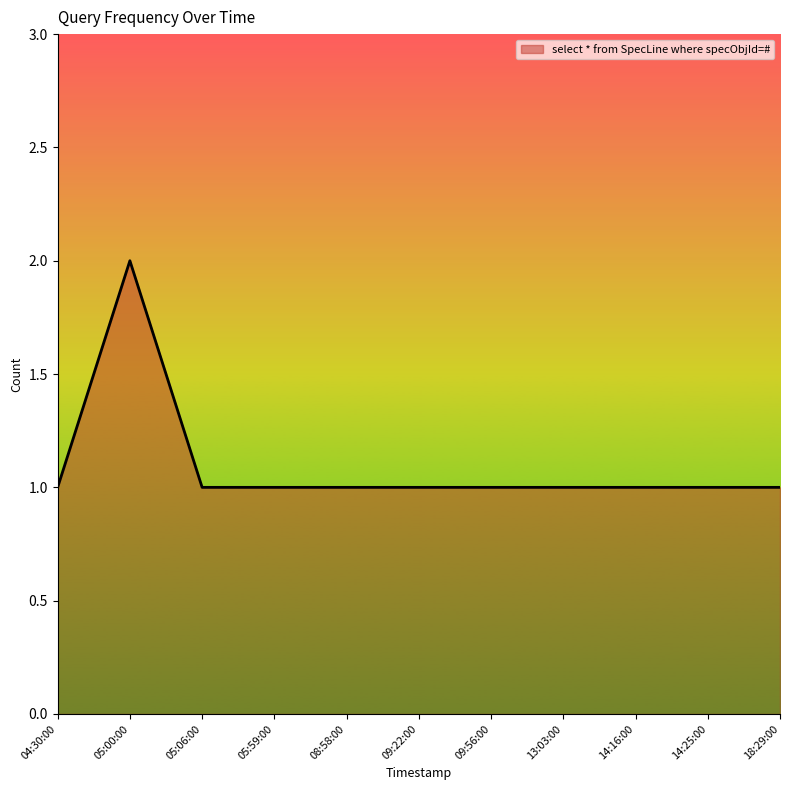

The value at 14:25:00 is 1. True or false?

True